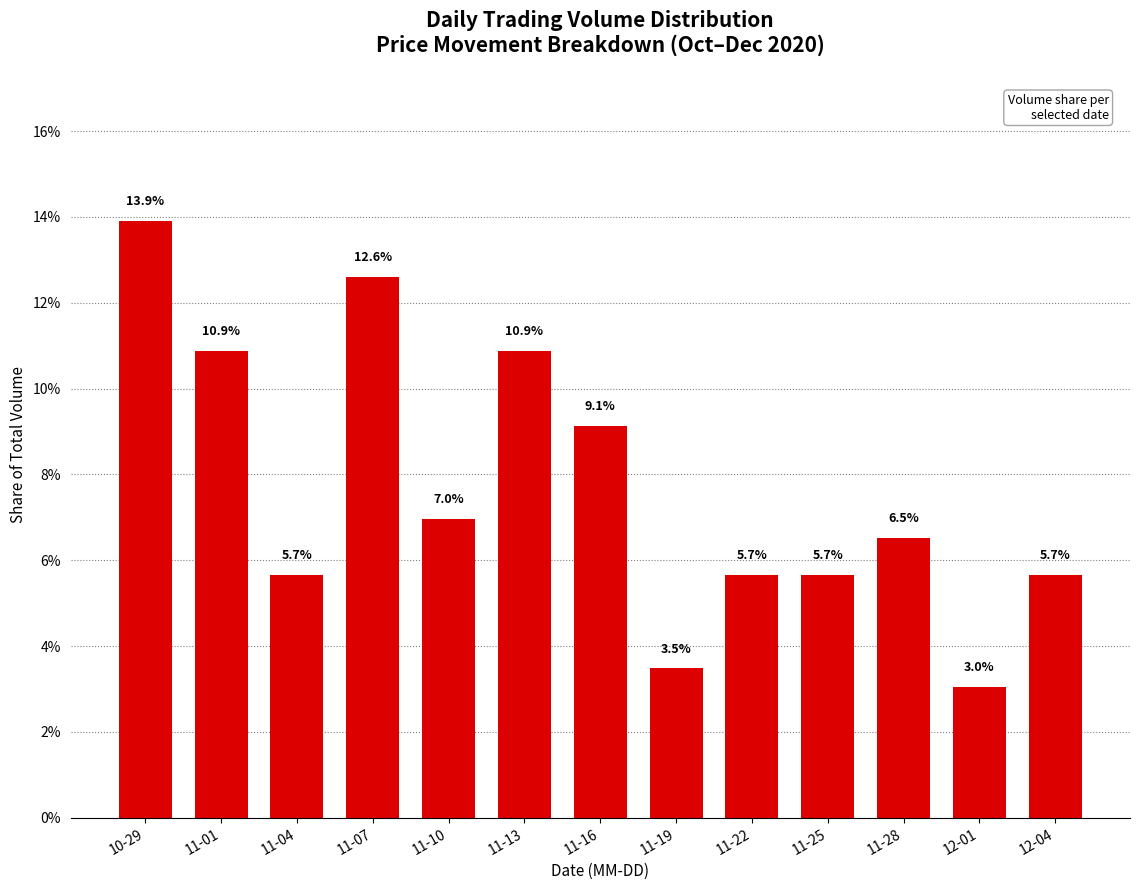

What value does the data have at 11-22?

5.7